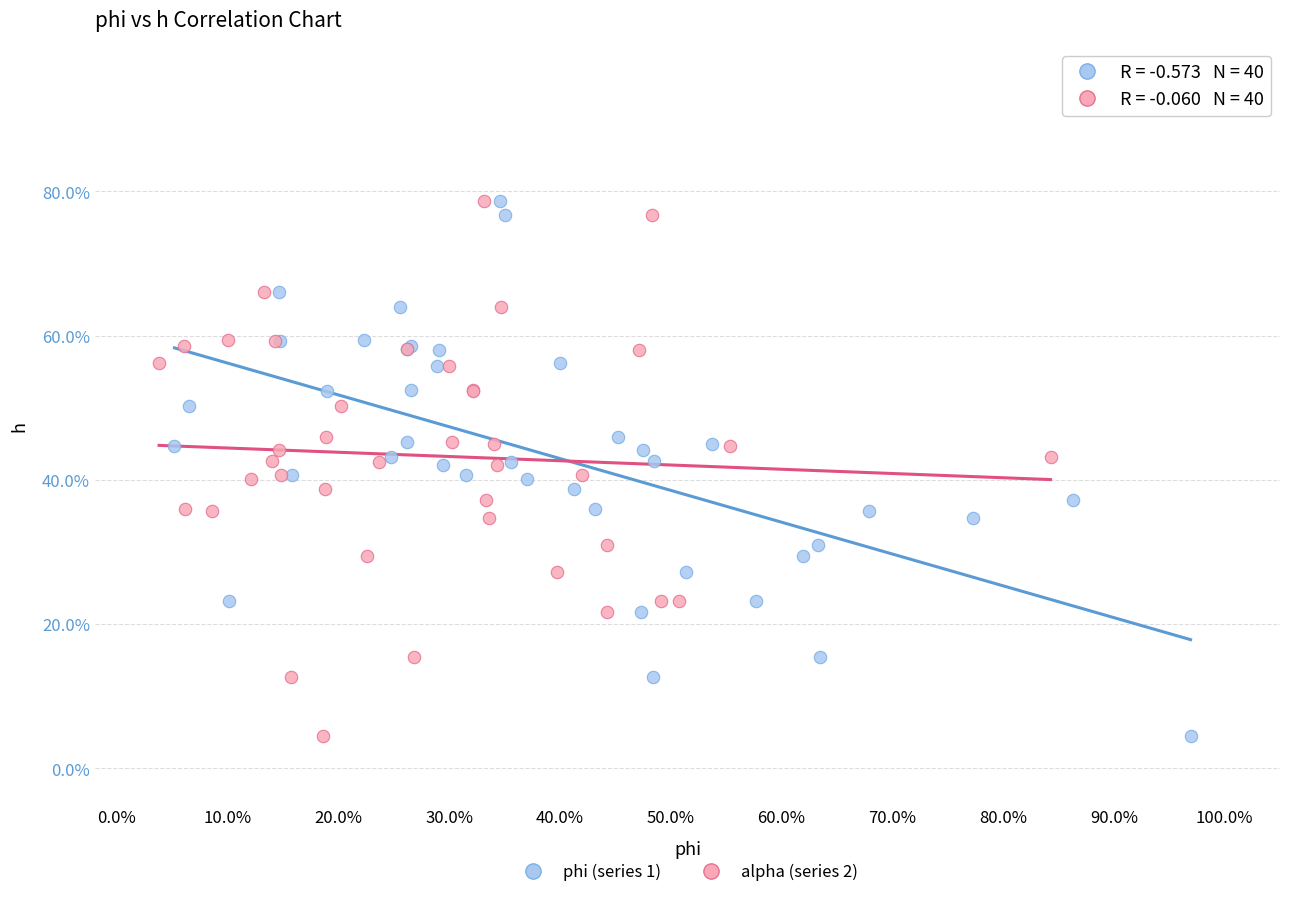

What are all the series names shown in the legend?

phi (series 1), alpha (series 2)